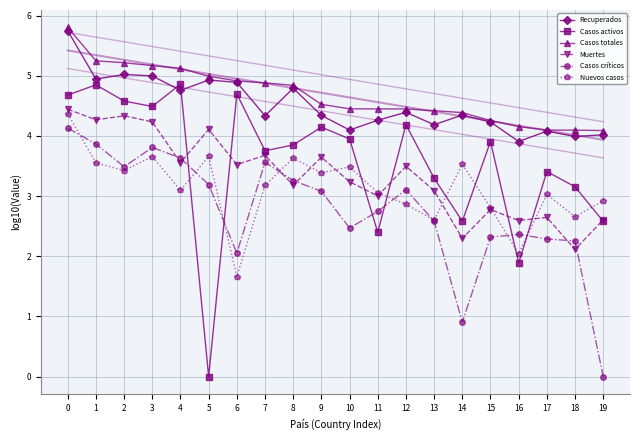

What are all the series names shown in the legend?

Recuperados, Casos activos, Casos totales, Muertes, Casos críticos, Nuevos casos